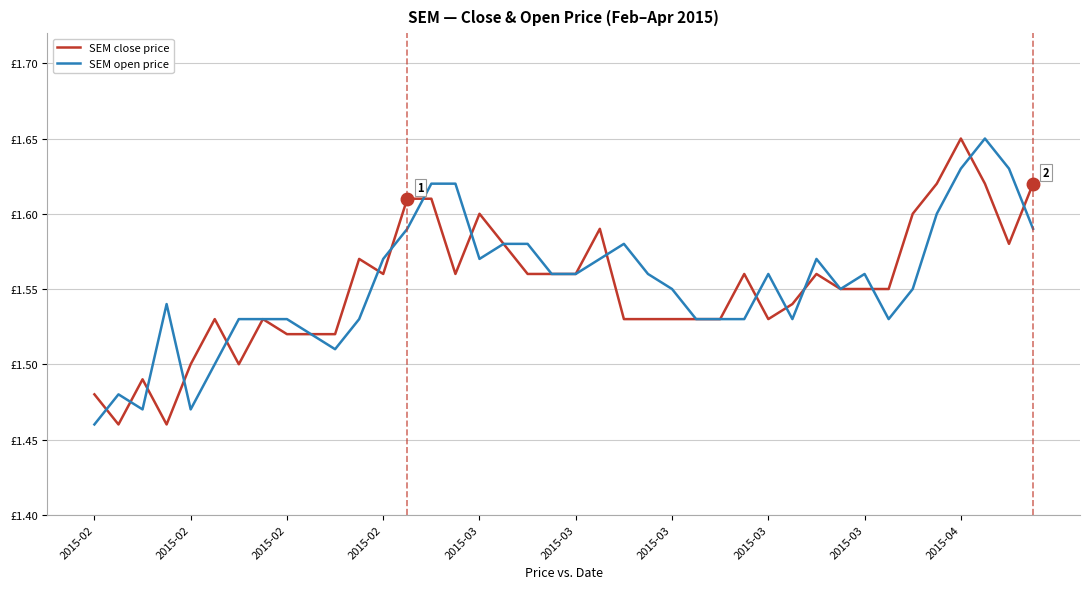

How many times do SEM close price and SEM open price cross each other?

16